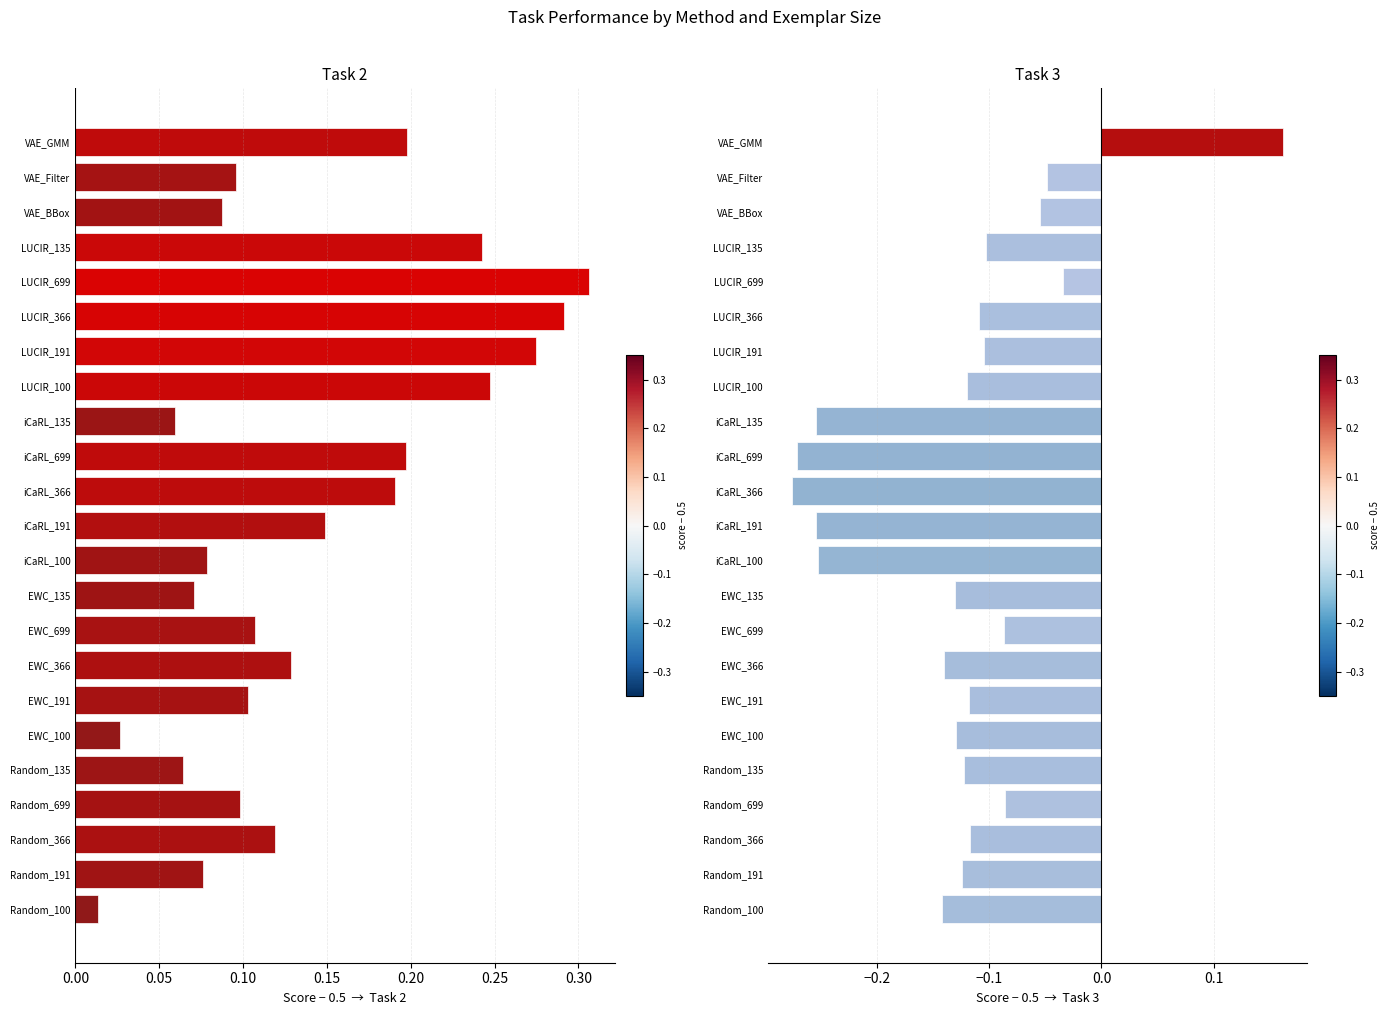

List the series in order of their peak value, highest first.

Task 2, Task 3